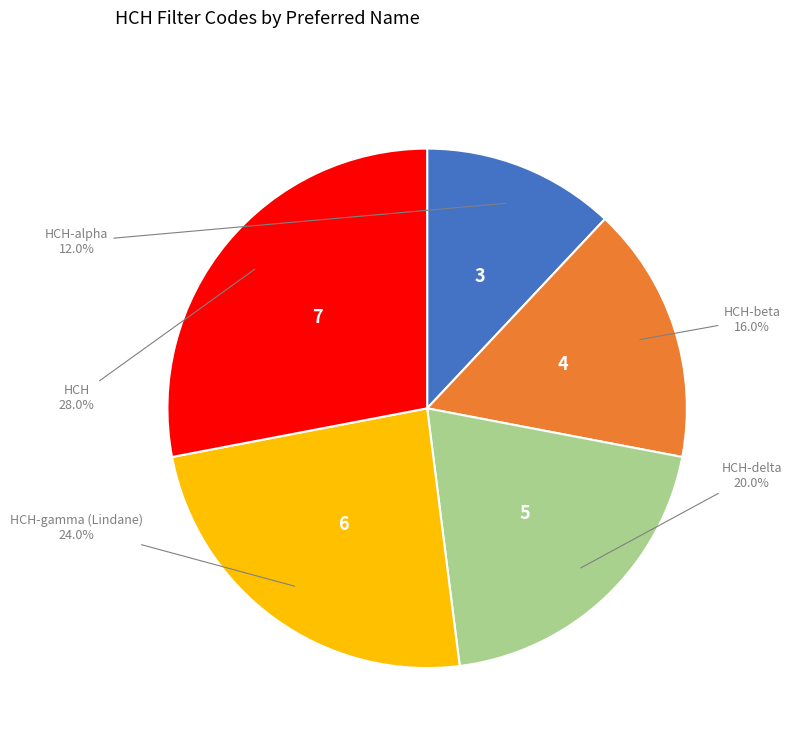

Is there any slice that represents more than half of the pie?

No